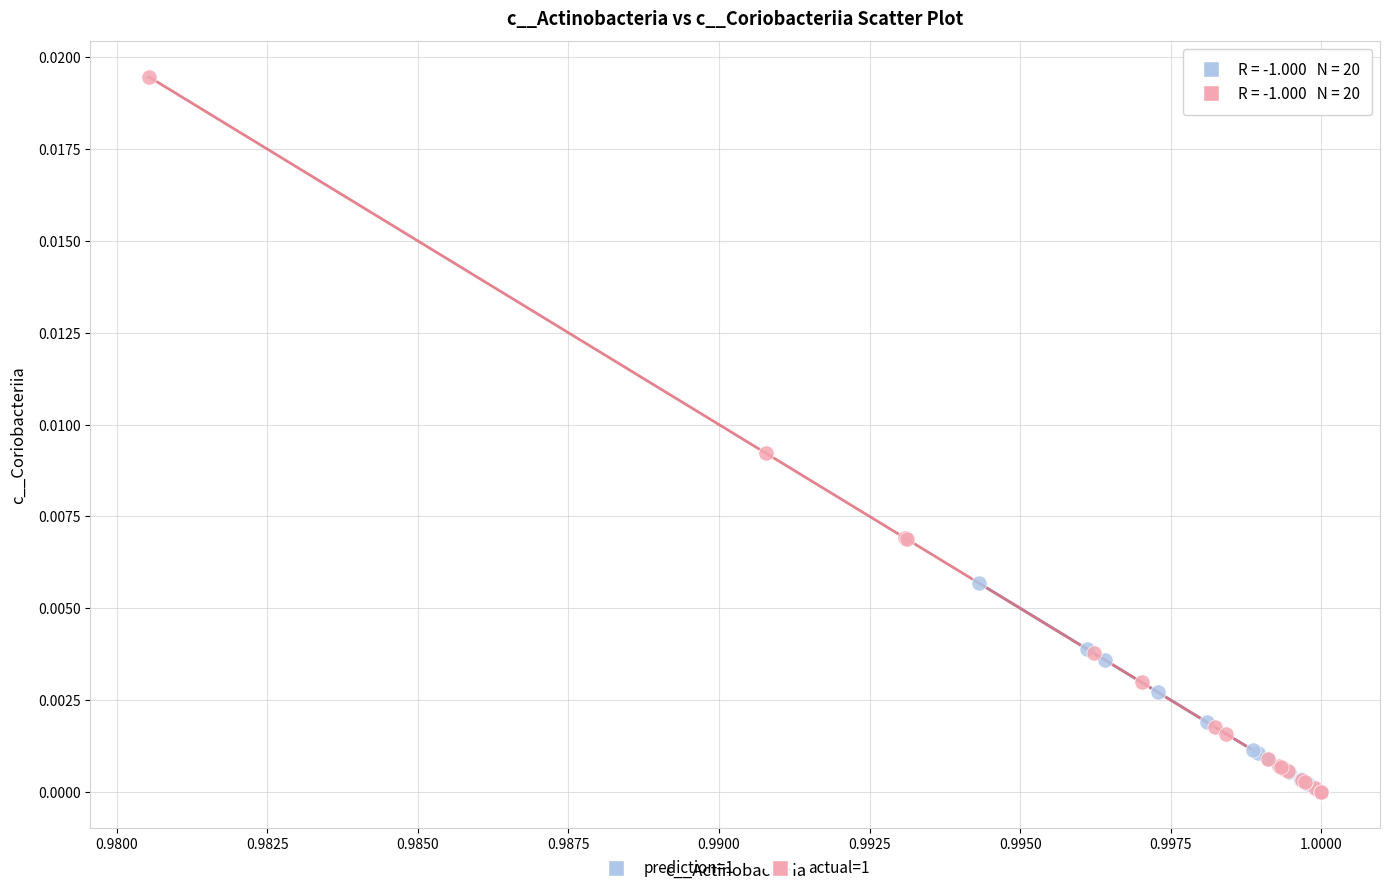

Which series has the widest spread of Y values?

actual=1